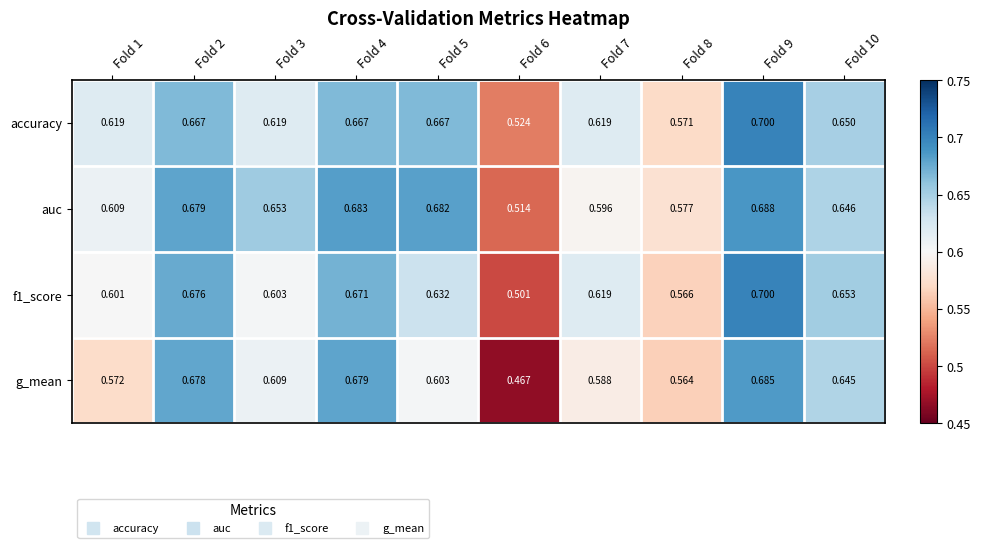

Which series has the largest total across all categories?

auc